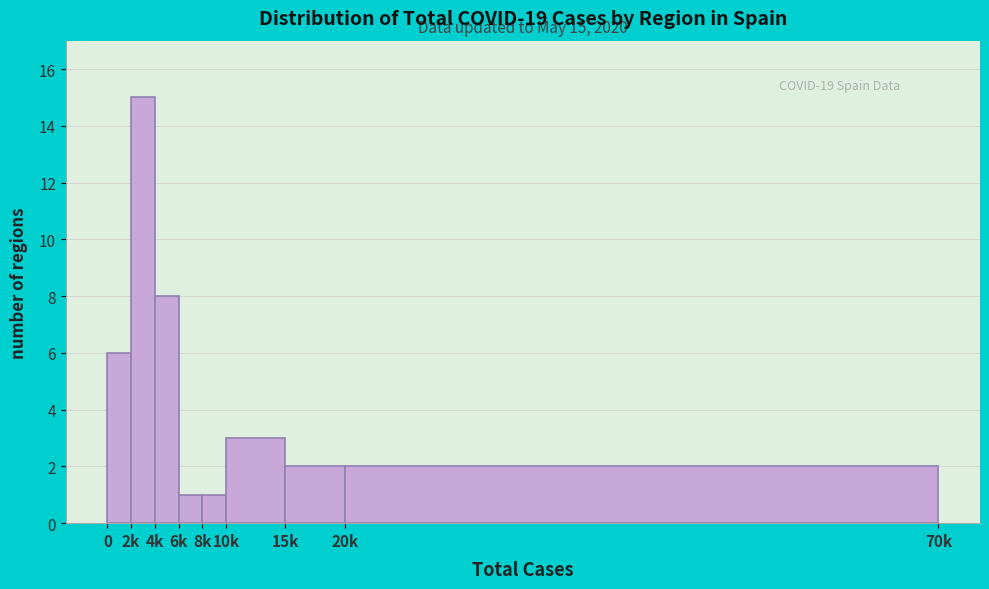

Reading right to left, what are all the values shown in this chart?

20k=2	15k=2	10k=3	8k=1	6k=1	4k=8	2k=15	0=6